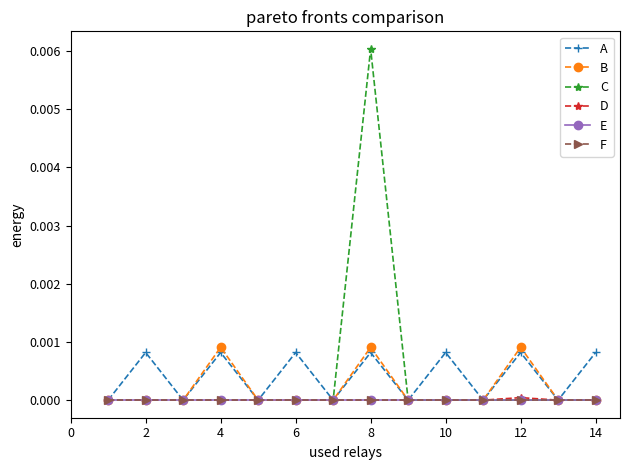

Is this an area chart (filled region under the line)?

No